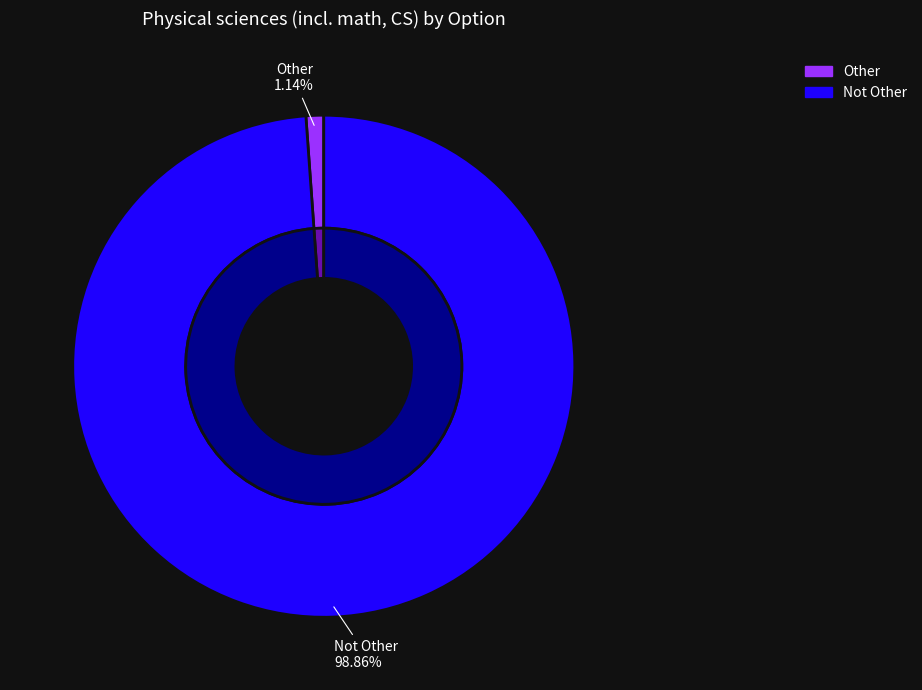

What is the largest slice in the pie chart?

Not Other